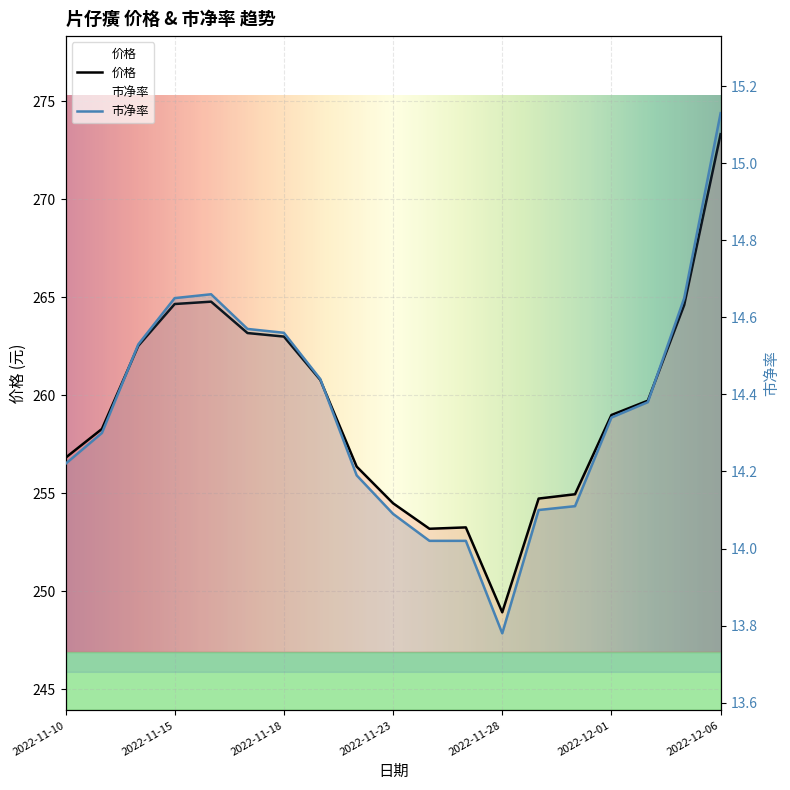

True or false: 价格 has more than 0 points higher than both neighbors.

True